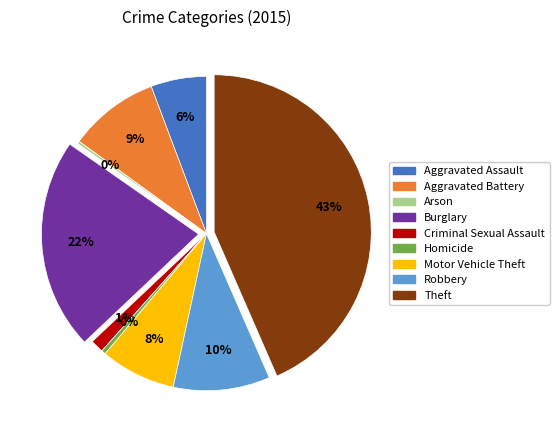

Does Aggravated Assault account for over 50% of the chart?

No